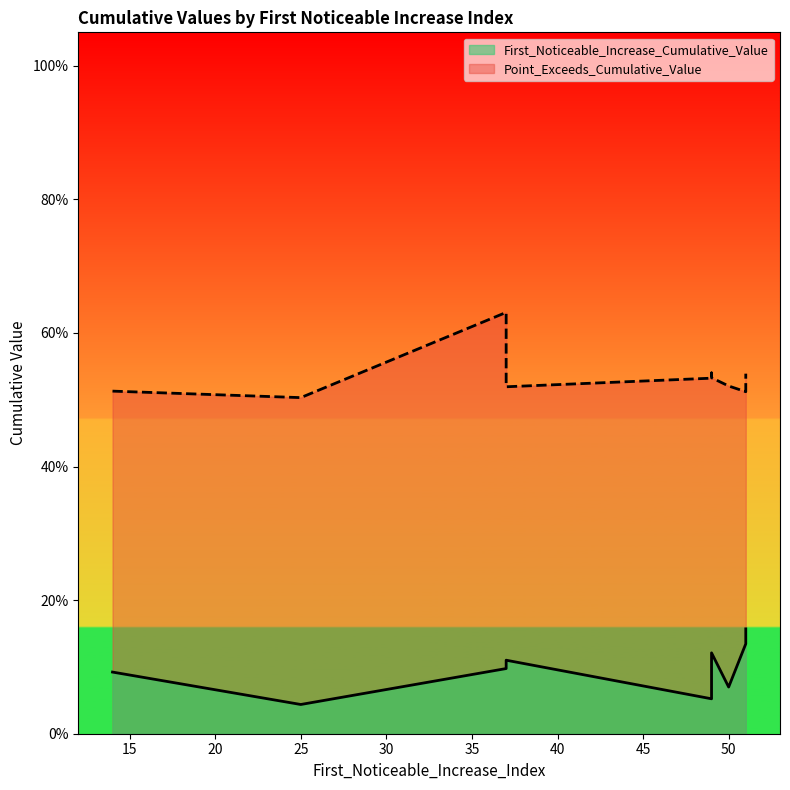

What is the maximum value shown in the chart?

0.6